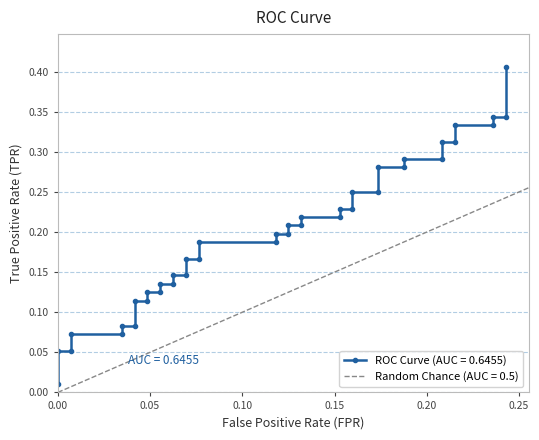

Does the chart have visible grid lines?

Yes